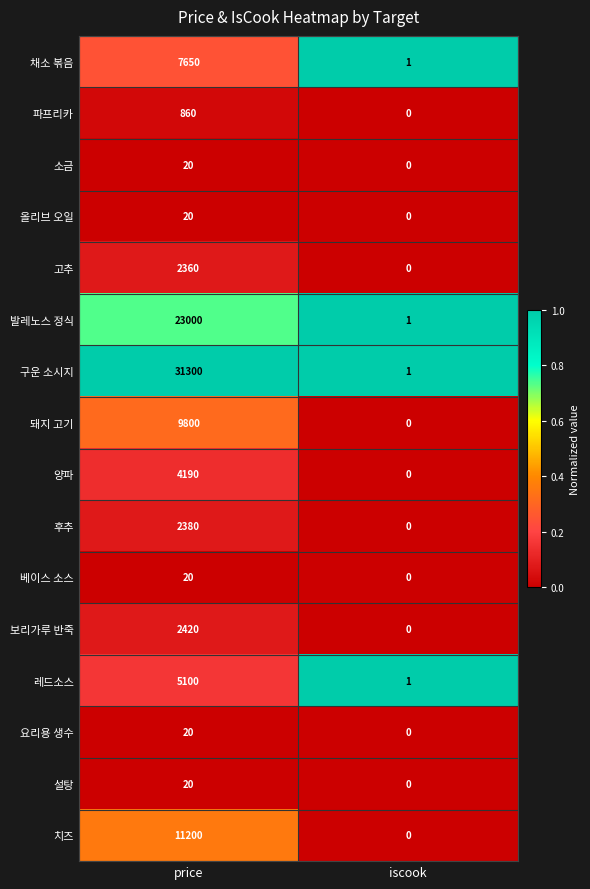

Is it true that 치즈 equals 0 at iscook?

True